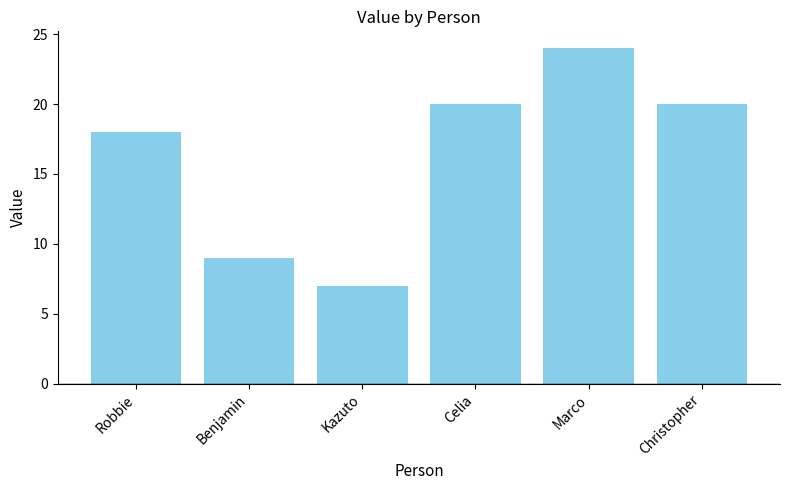

The value at Kazuto is 5. True or false?

False